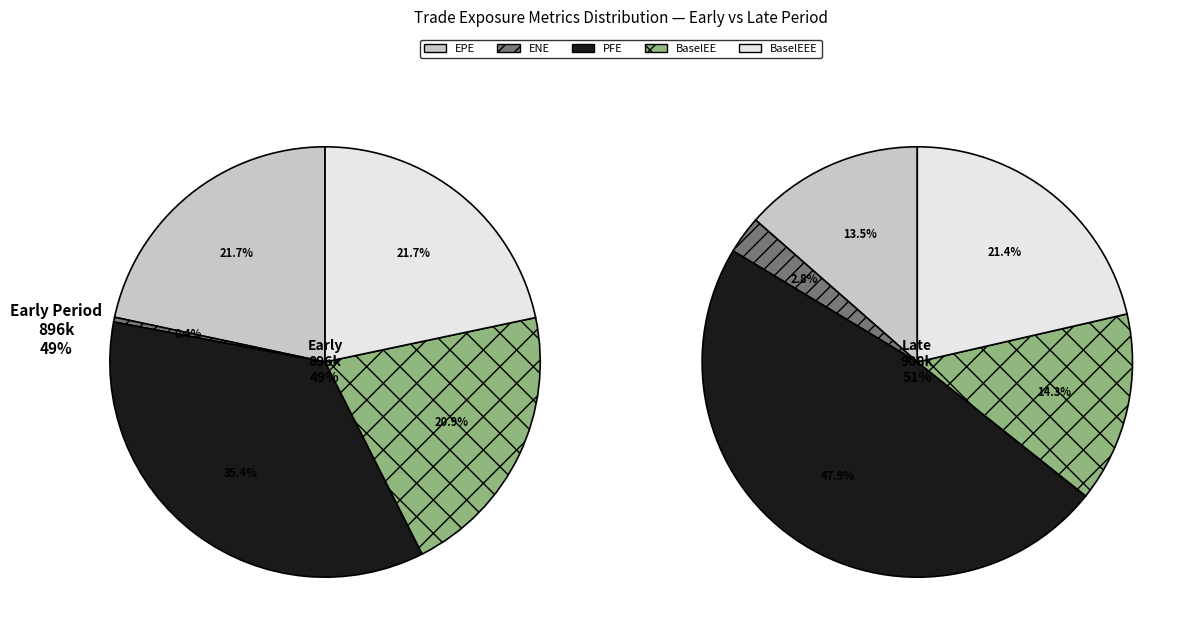

What is the smallest slice in the pie chart?

ENE